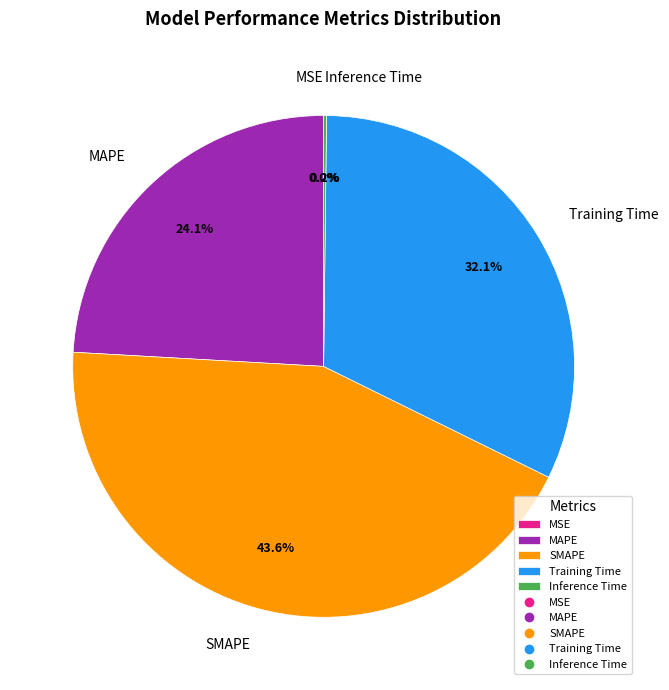

Is there any slice that represents more than half of the pie?

No